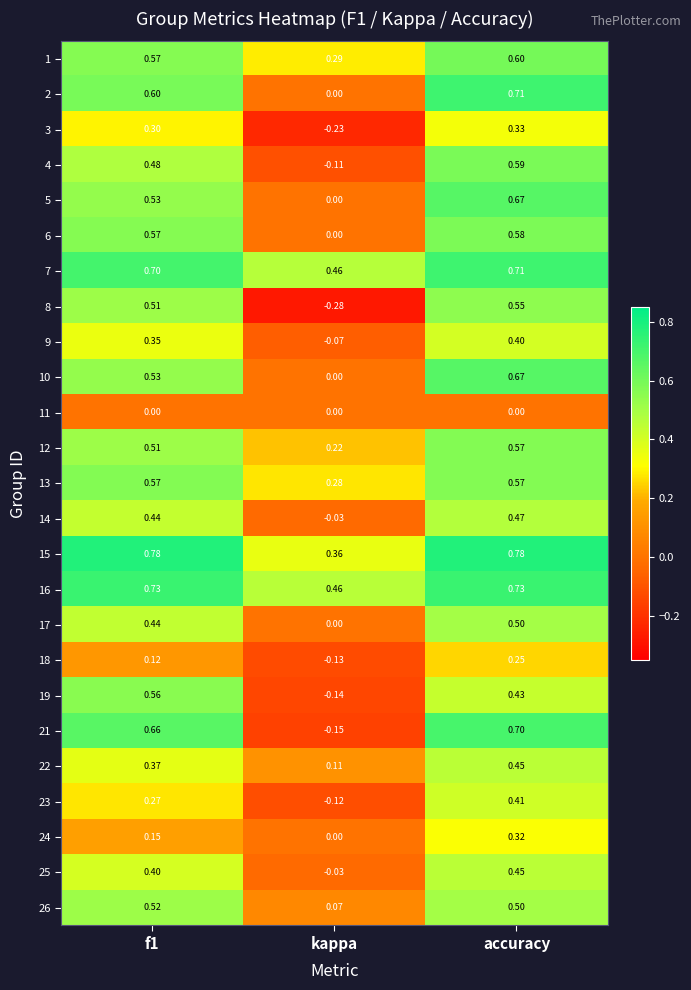

At which category is the sum across all series the highest?

accuracy